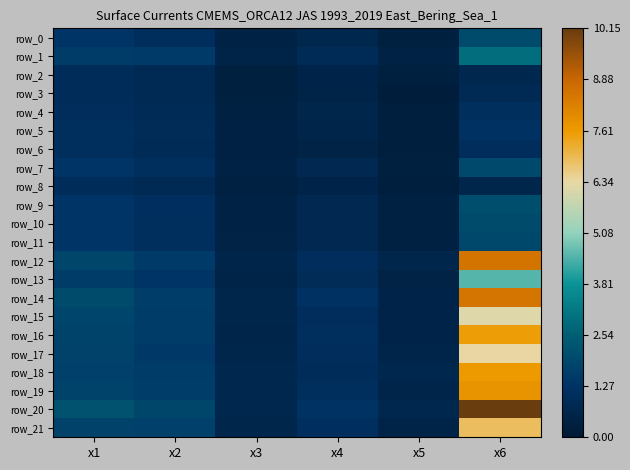

Rank the categories by row_8 value from highest to lowest.

x1, x2, x6, x4, x3, x5